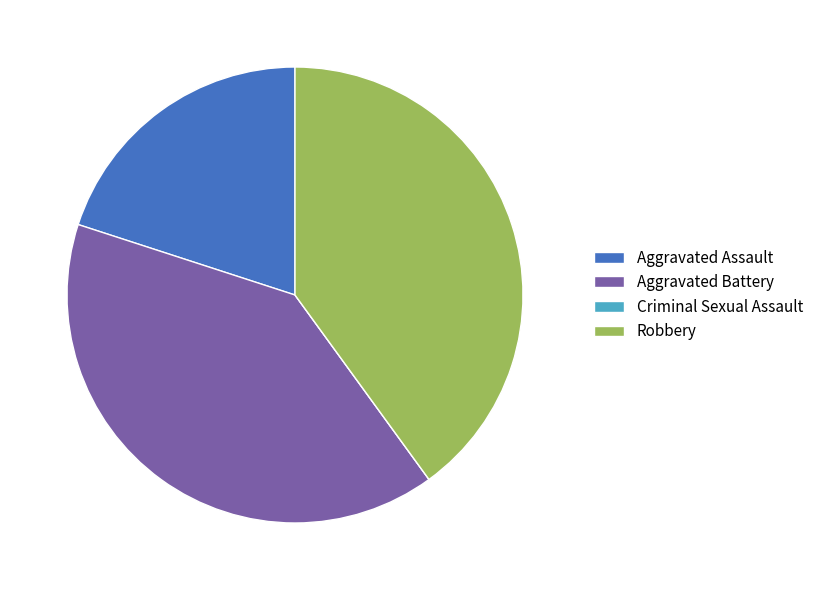

Which has a higher value, Aggravated Battery or Aggravated Assault?

Aggravated Battery